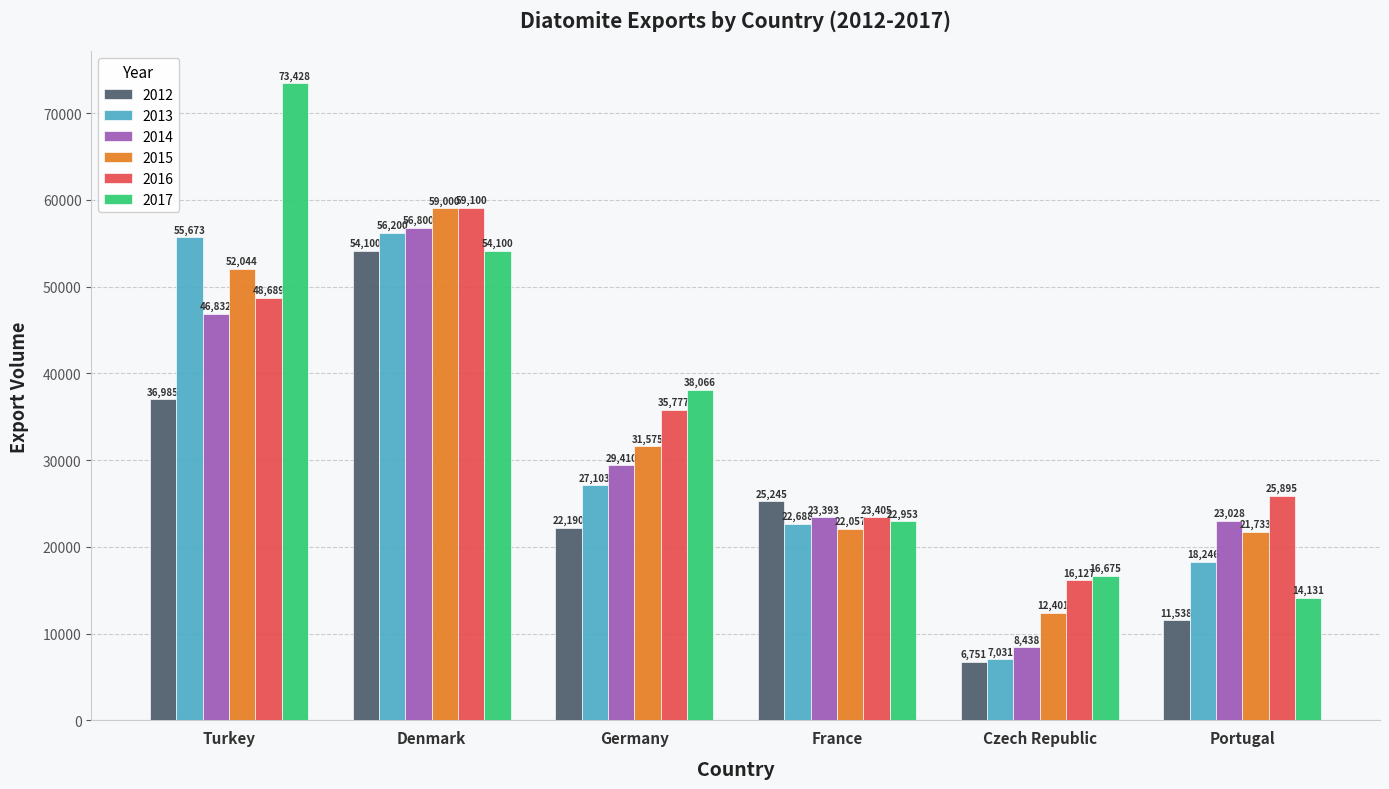

Is the value of 2016 at Czech Republic greater than the value of 2017 at France?

No